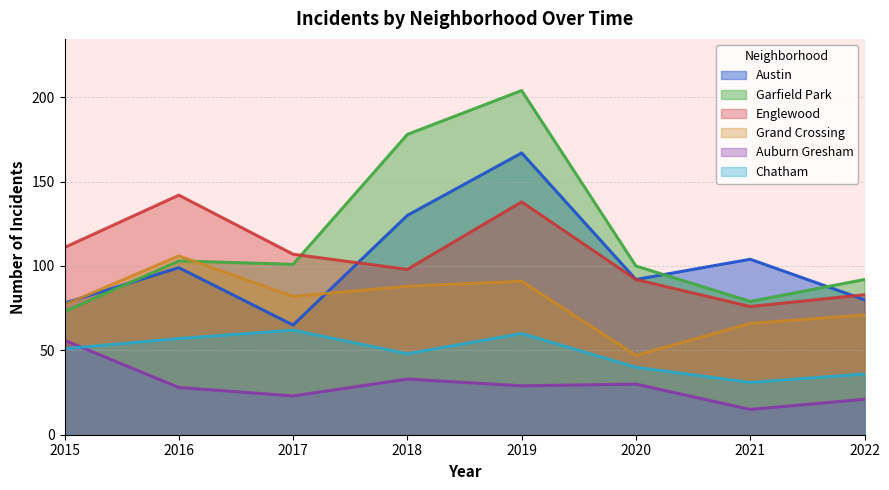

At which category does Austin reach its first local peak?

2016